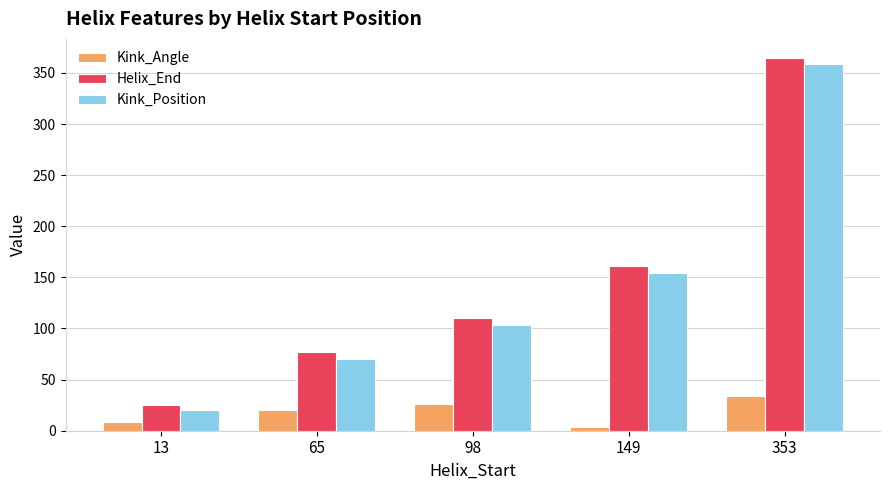

Which category has the lowest value in the Kink_Angle series?

149